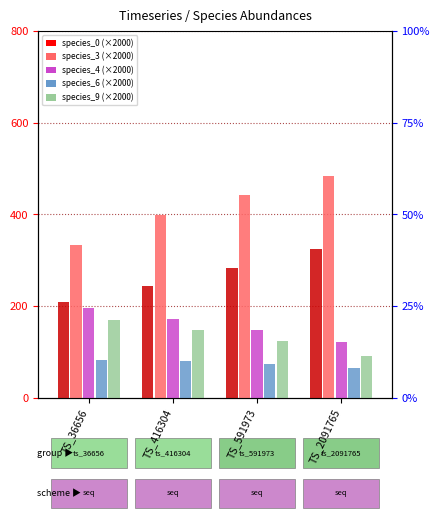

What is the value of the species_3 bar at the 2nd from the left?

399.7